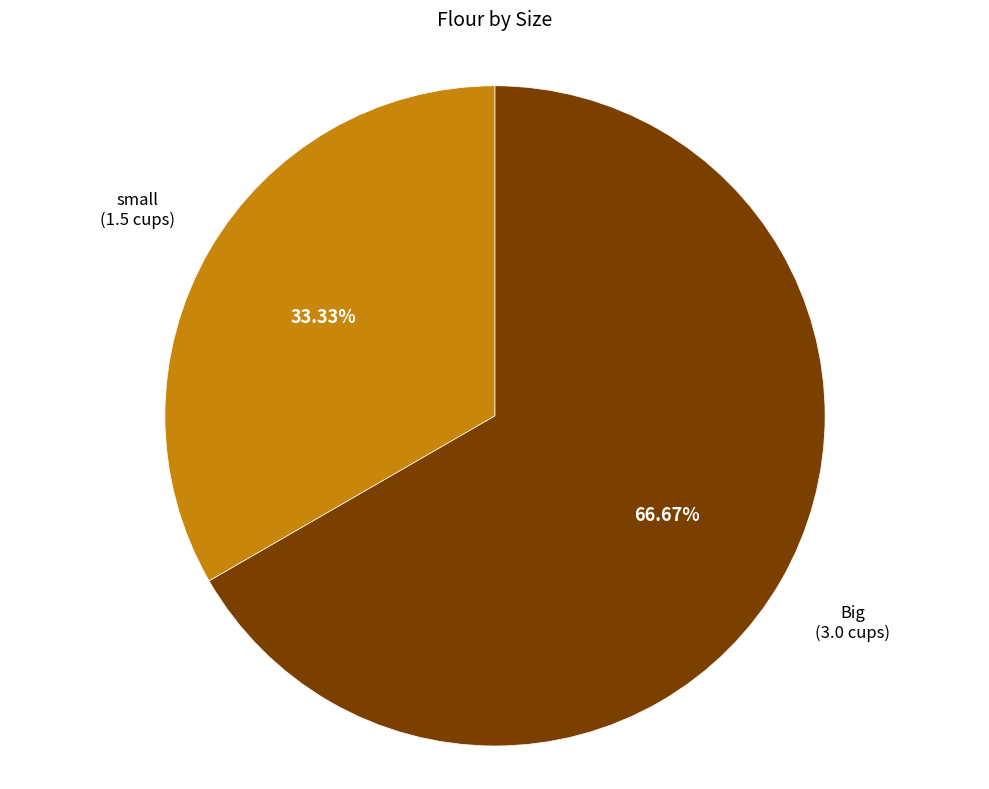

Is there any slice that represents more than half of the pie?

Yes